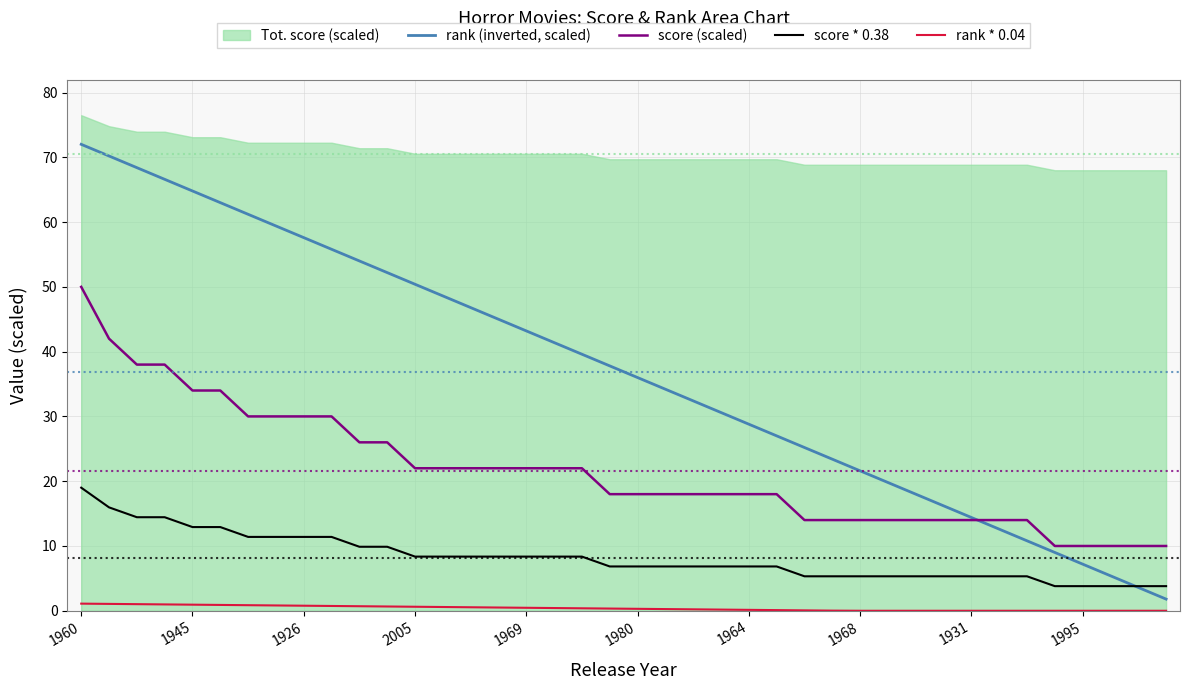

True or false: rank * 0.04 and score * 0.38 cross at least once.

False